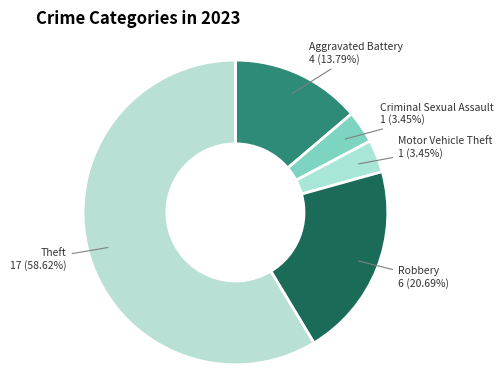

To the nearest percent, what is the average slice percentage?

17%